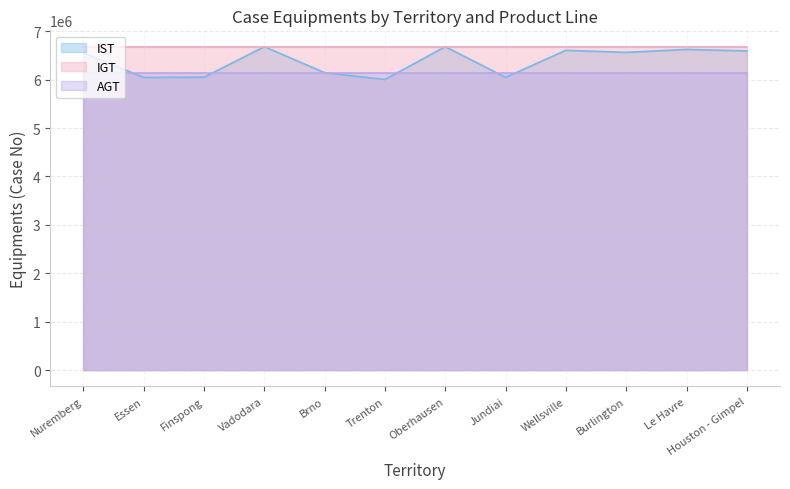

At which label is IGT closest to 6681651?

Nuremberg